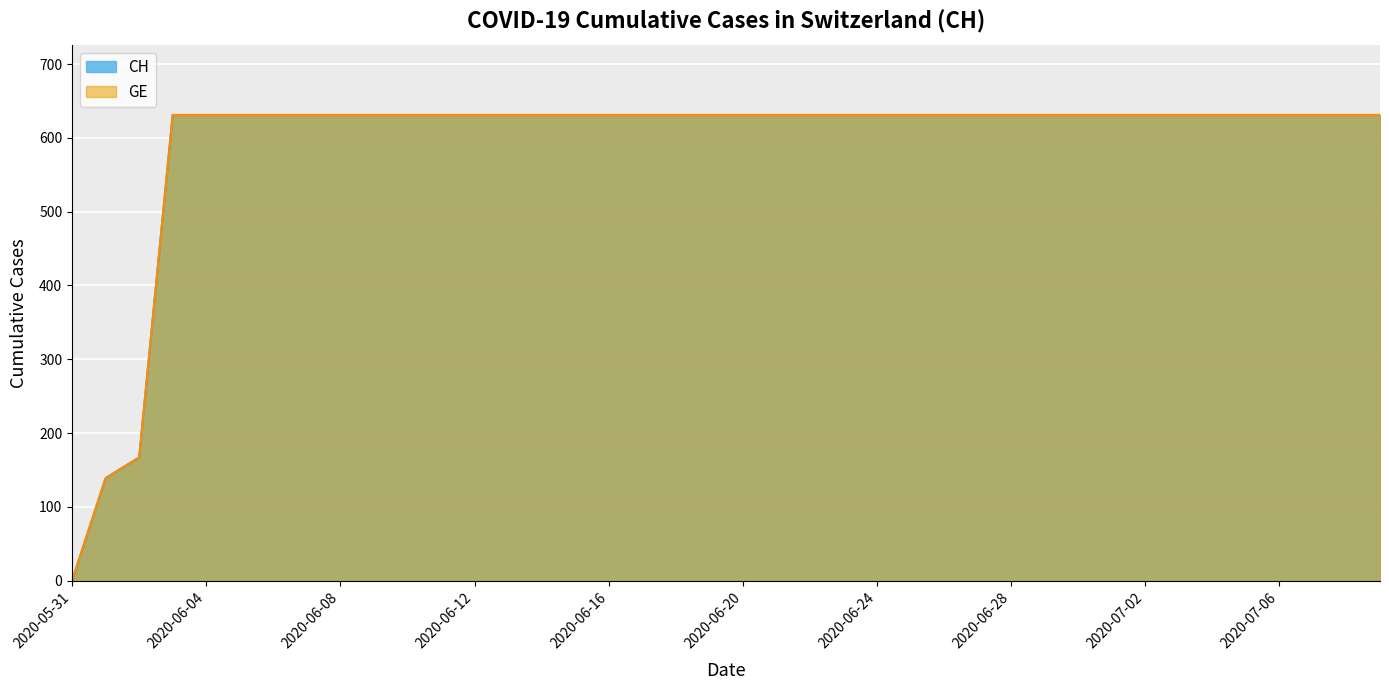

What is the average value of the CH series?

552